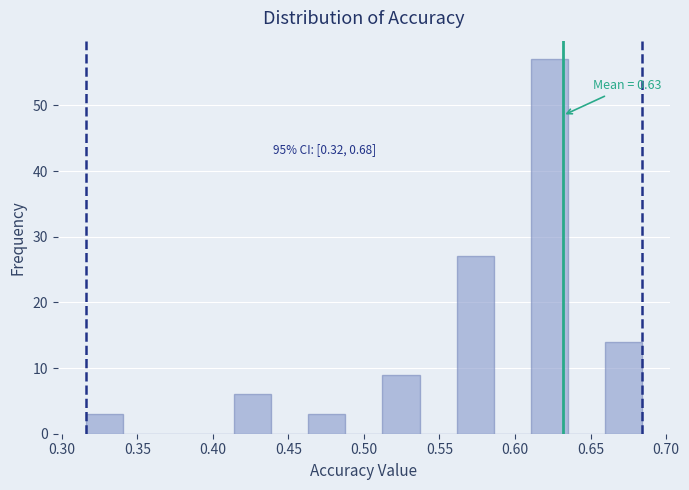

Which range on the x-axis has the tallest bar?

0.610 to 0.635